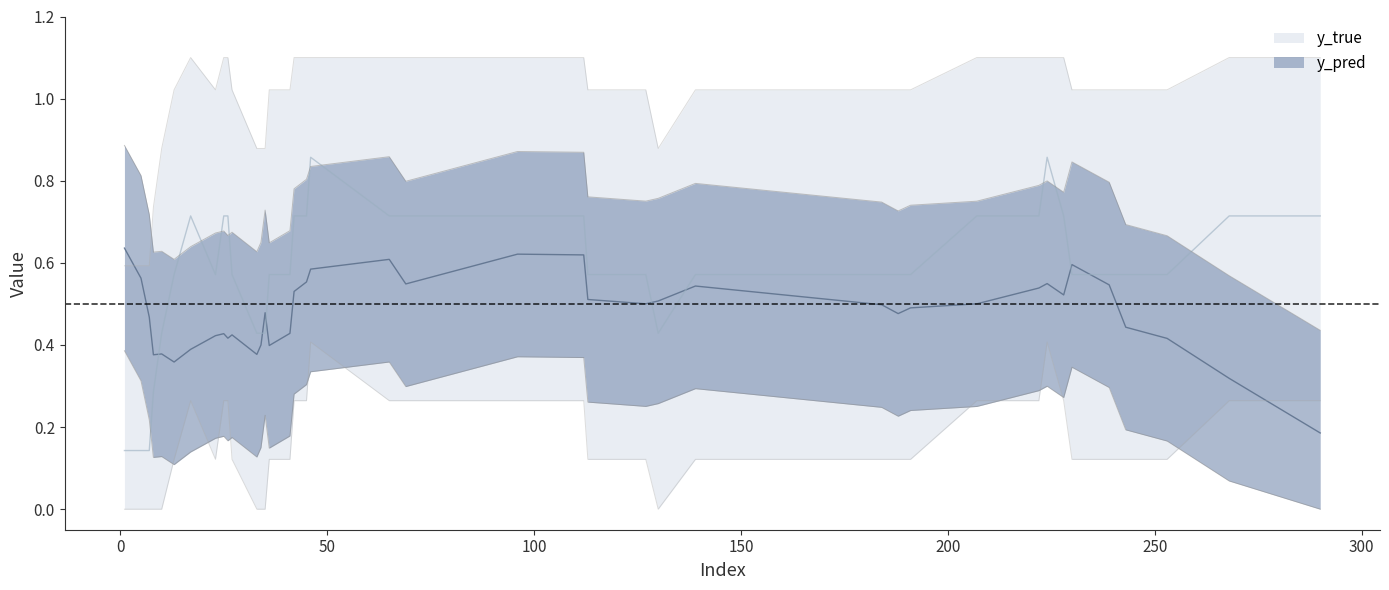

Which has a higher value, 1 or 222?

1